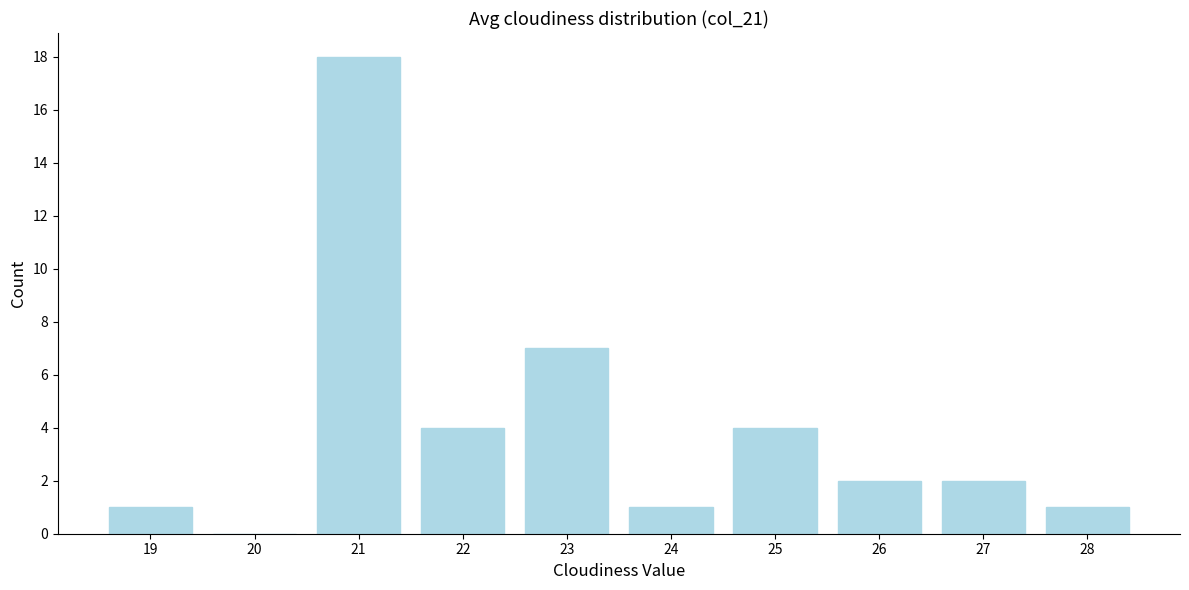

Reading left to right, what are all the values shown in this chart?

19=1	20=0	21=18	22=4	23=7	24=1	25=4	26=2	27=2	28=1